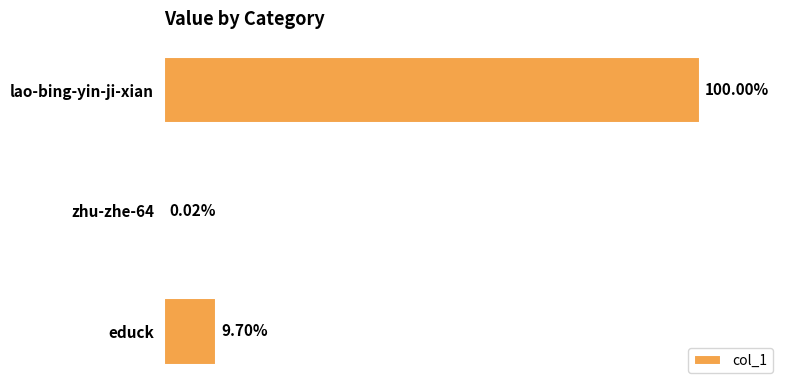

Are the bars horizontal?

Yes